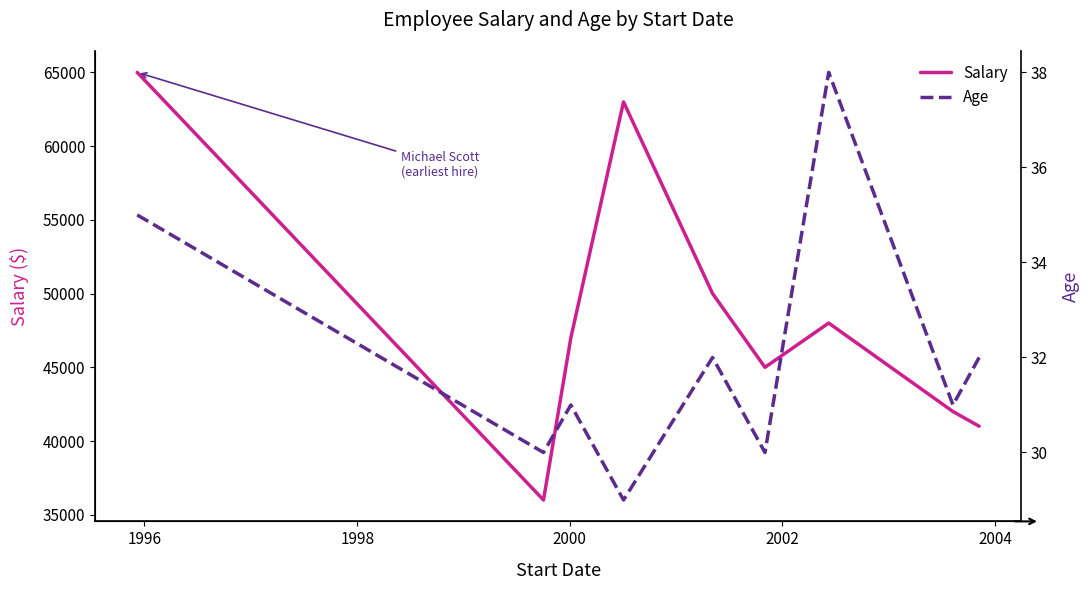

At how many categories does at least one series exceed 30223?

9